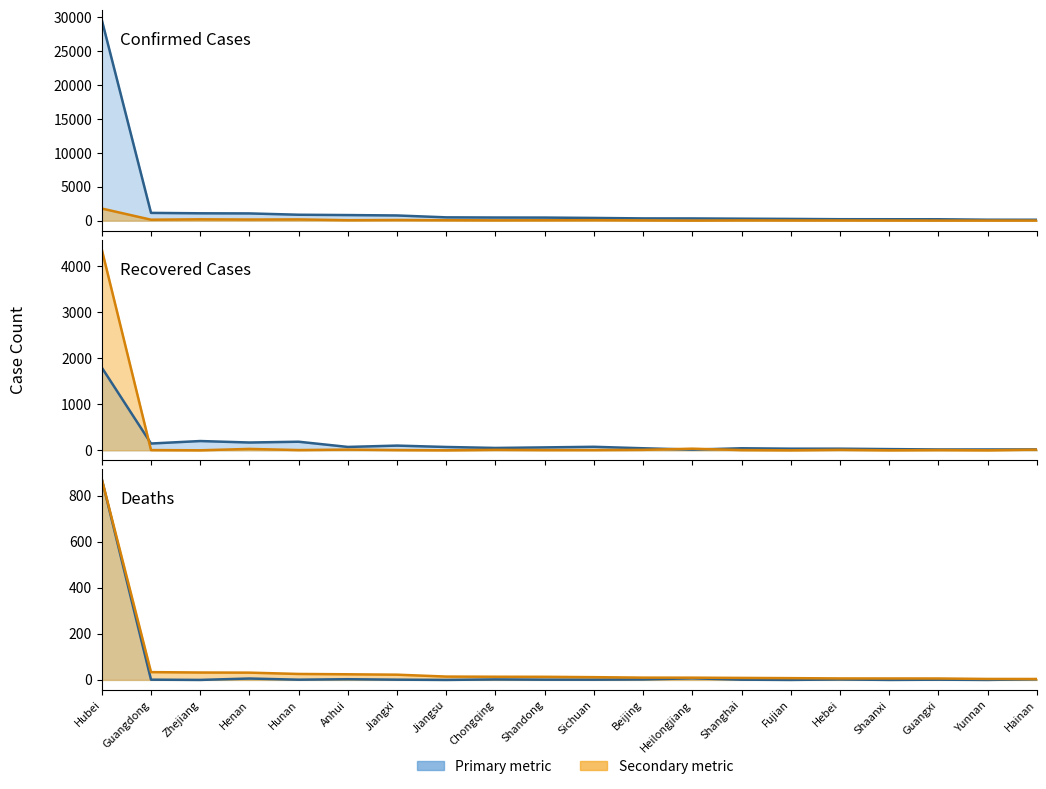

What is the total value across all series at Henan?

1309.5